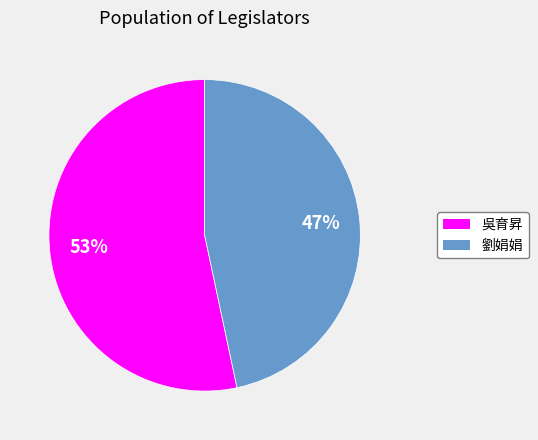

Between 劉娟娟 and 吳育昇, which is larger?

吳育昇